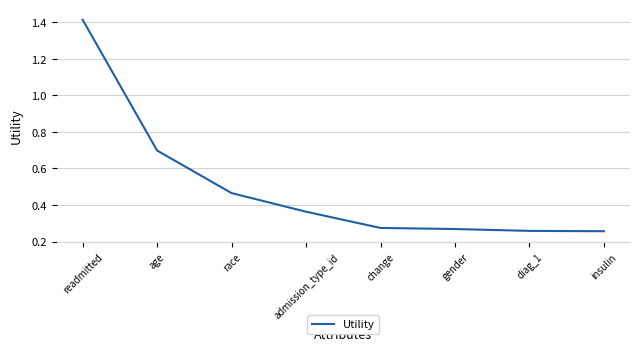

True or false: the data shows 0.4 at insulin.

False